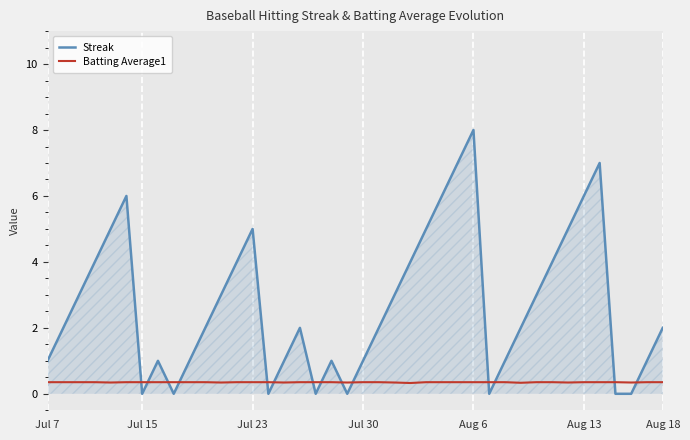

How many lines are shown in the chart?

2